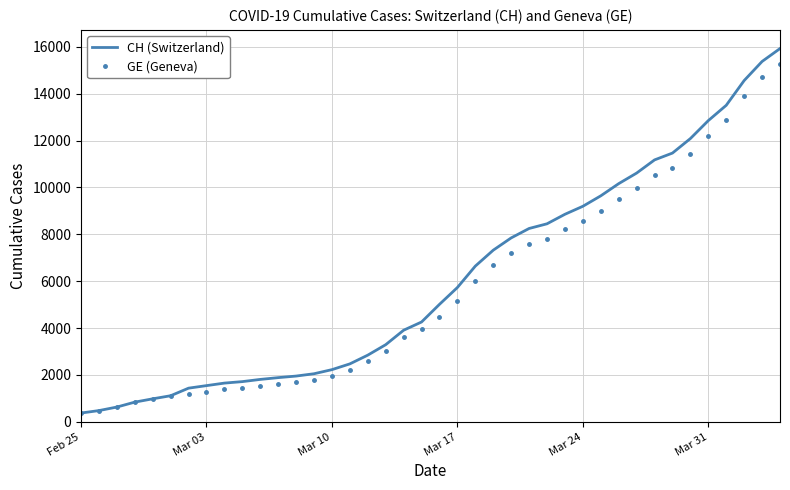

Which series has the widest spread of values?

CH (Switzerland)